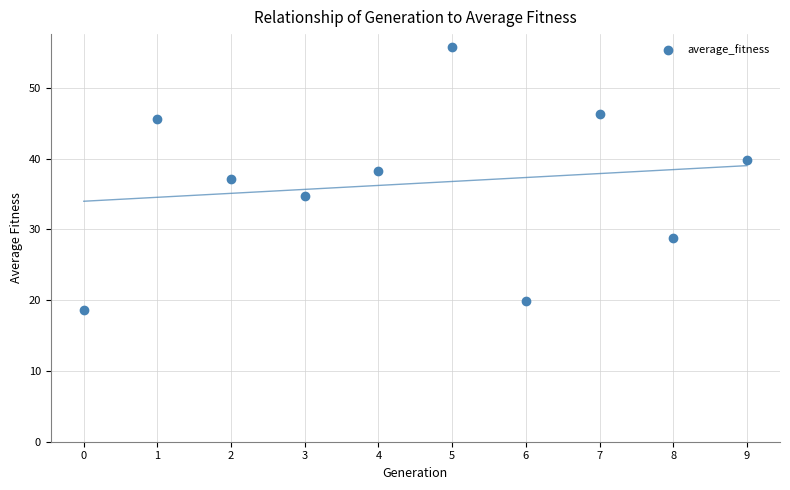

What is the average Y value?

36.5